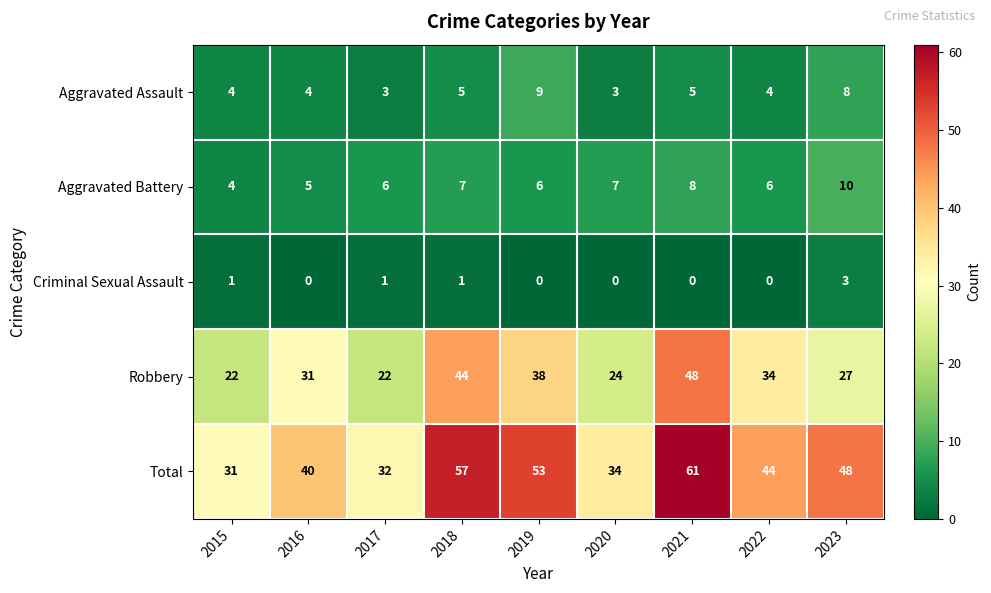

What is the sum of all Aggravated Assault values?

45